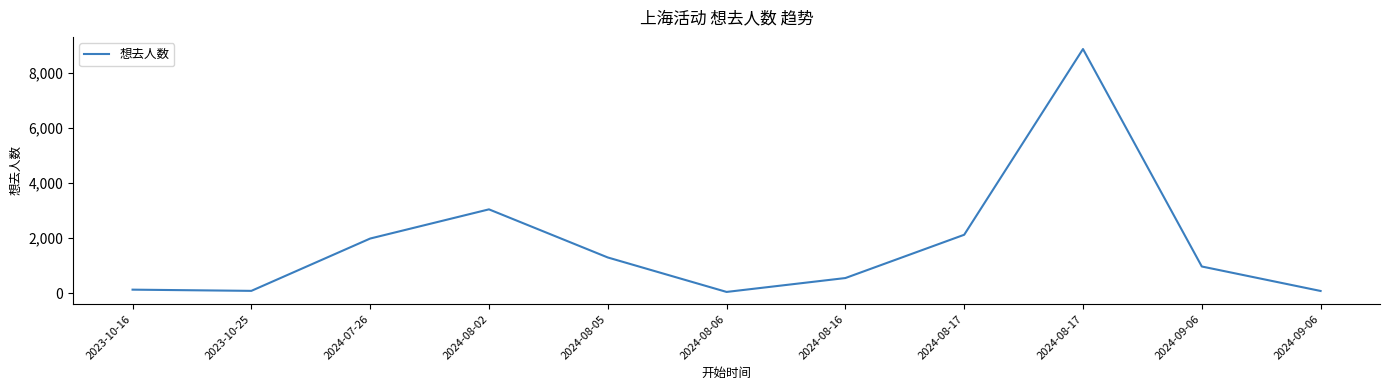

What is the value of the 5th point from the left?

1292